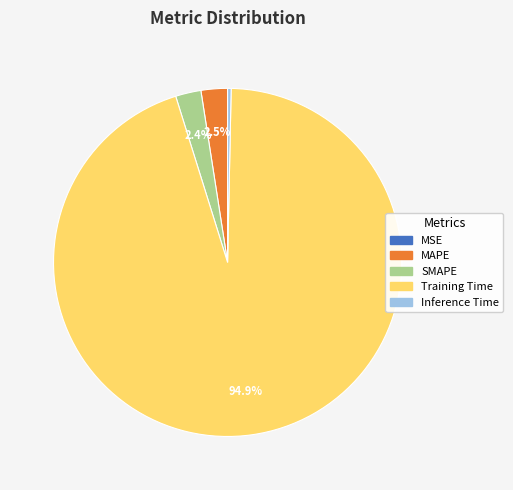

Is the sum of SMAPE and MAPE greater than half?

No